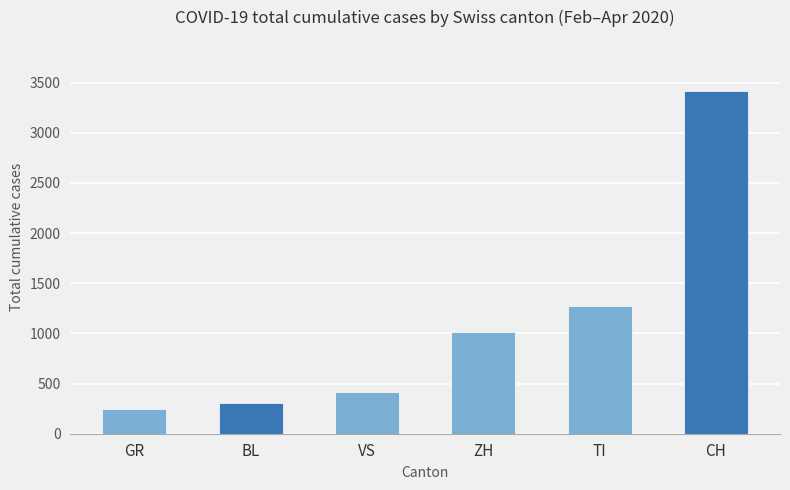

Is it true that the value at BL is 303?

True